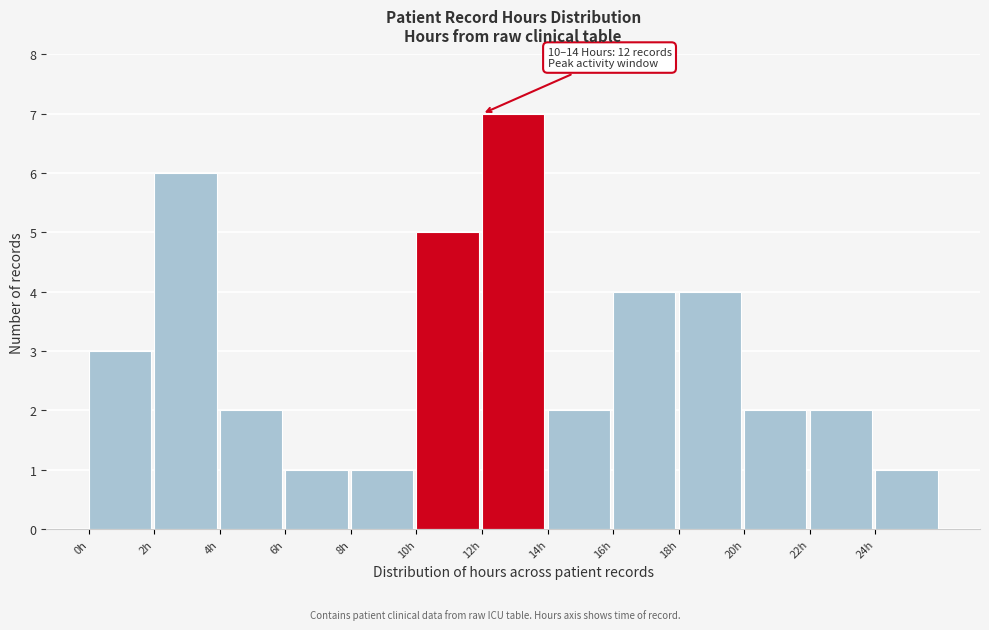

Over which range of the x-axis is the bar tallest?

12 to 14